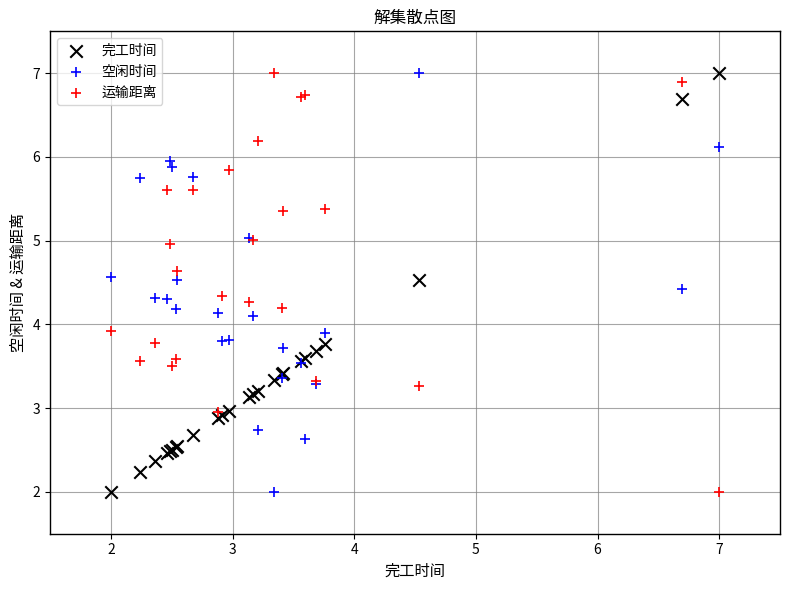

What is the X range (max minus min) for the scatter plot?

5.0